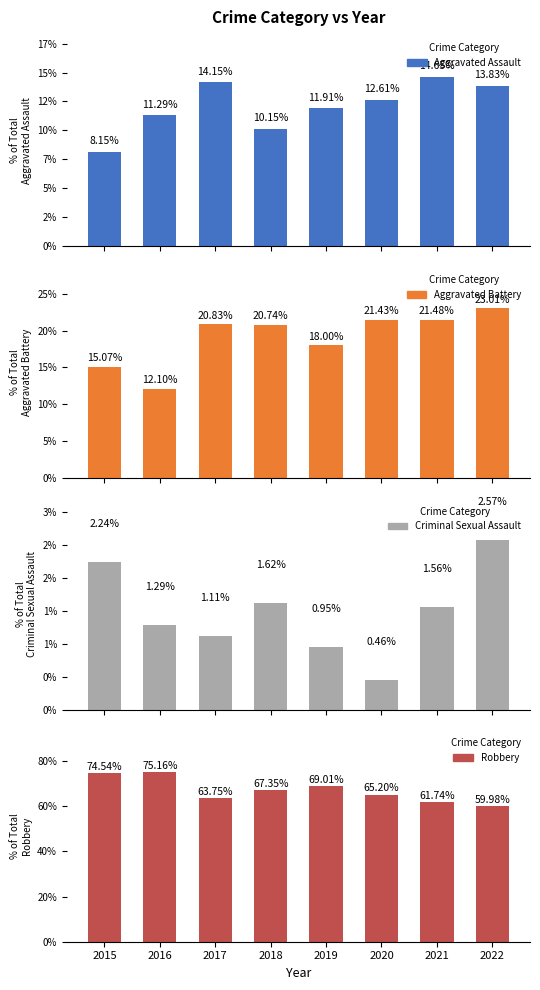

What is the average value of the Aggravated Battery series?

19.1